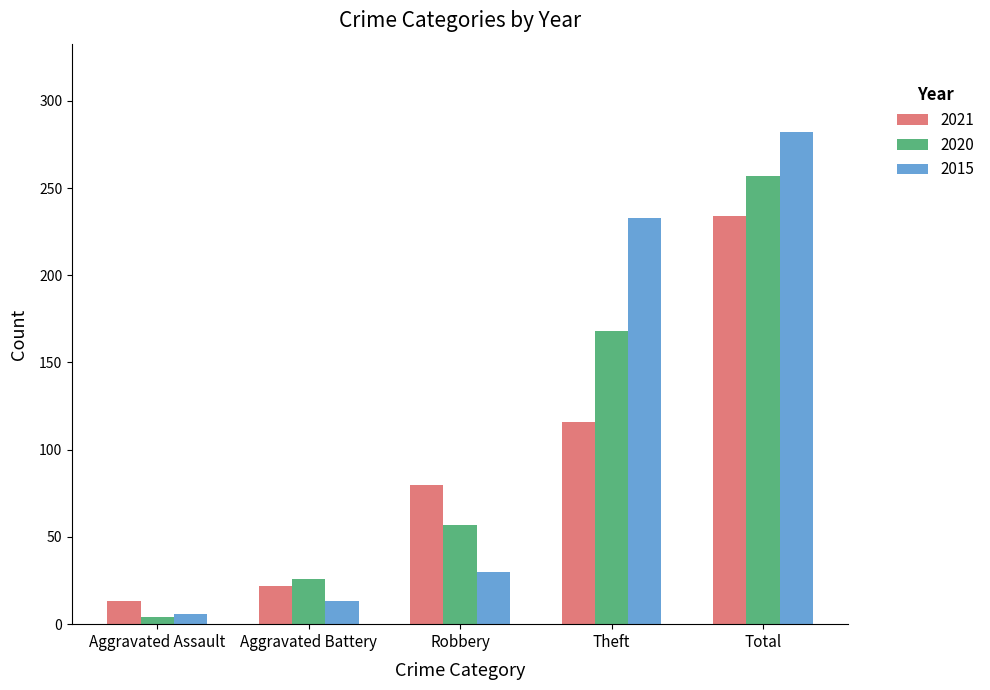

The 2021 series shows 13 at Aggravated Assault. True or false?

True